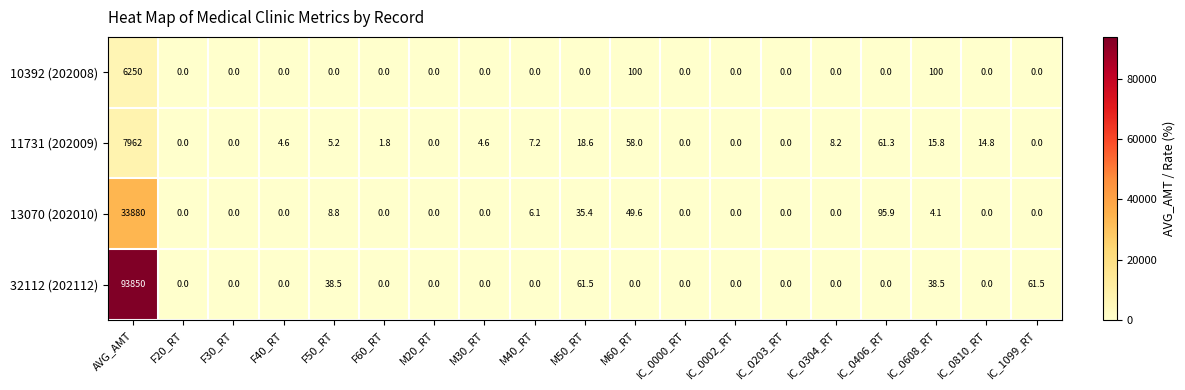

At how many categories does at least one series exceed 67686?

1